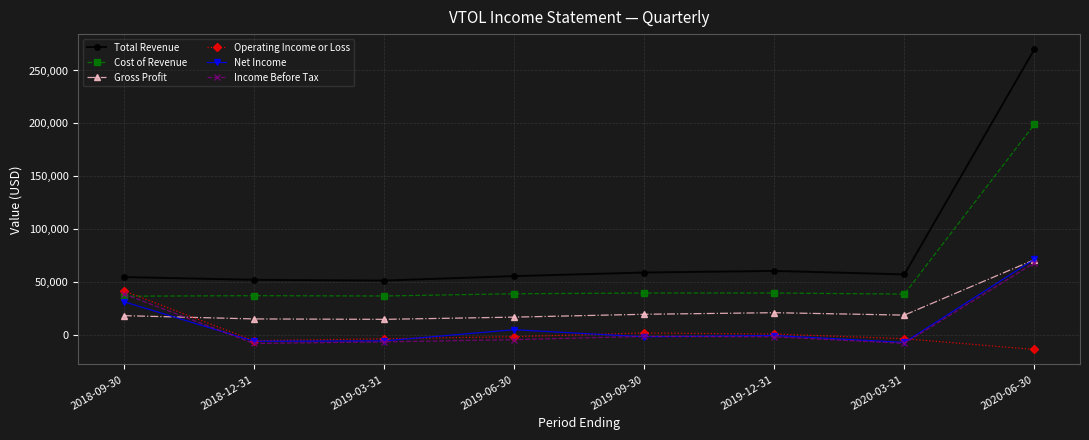

At how many categories does at least one series exceed 222626?

1